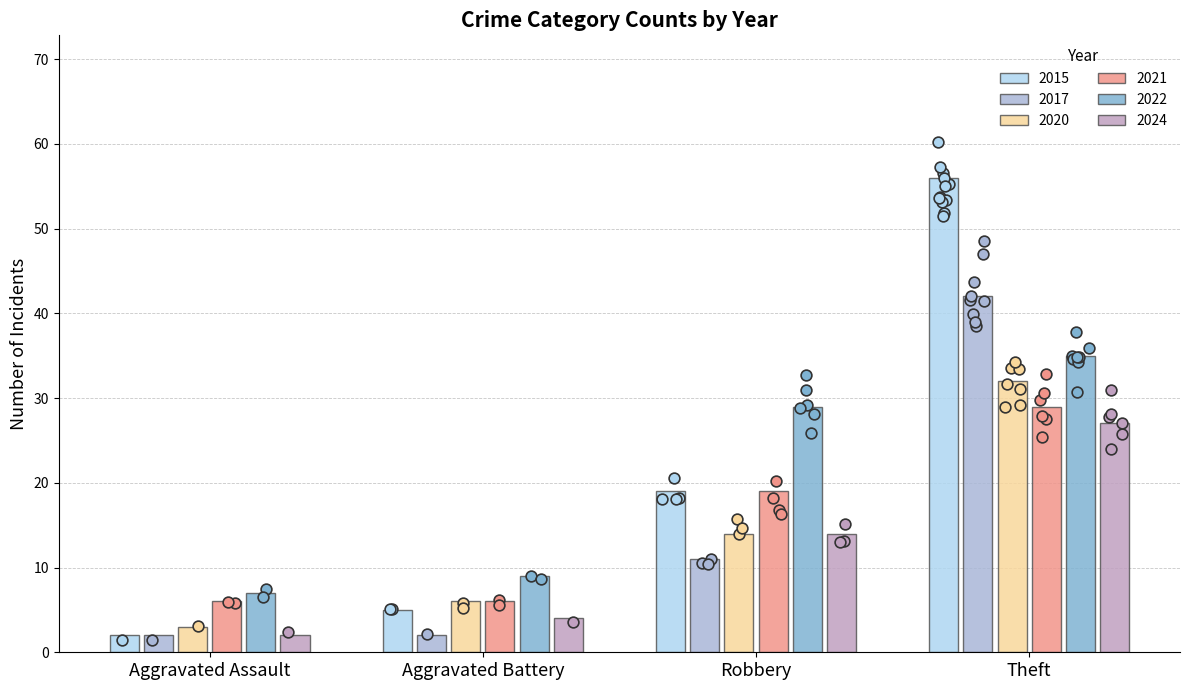

At which category is the sum across all series the highest?

Theft